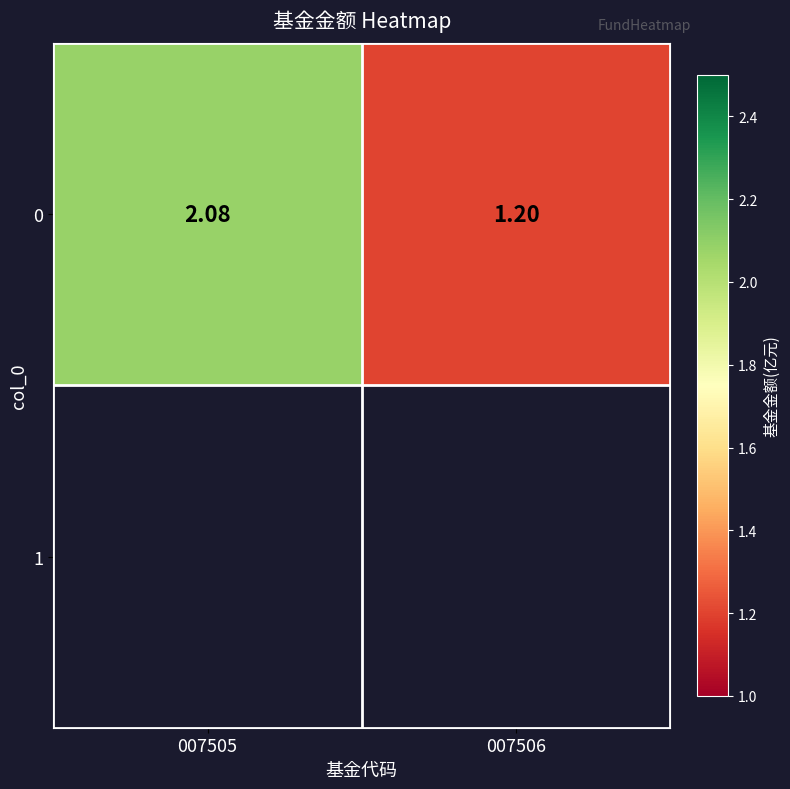

Rank the categories by value from lowest to highest.

007506, 007505